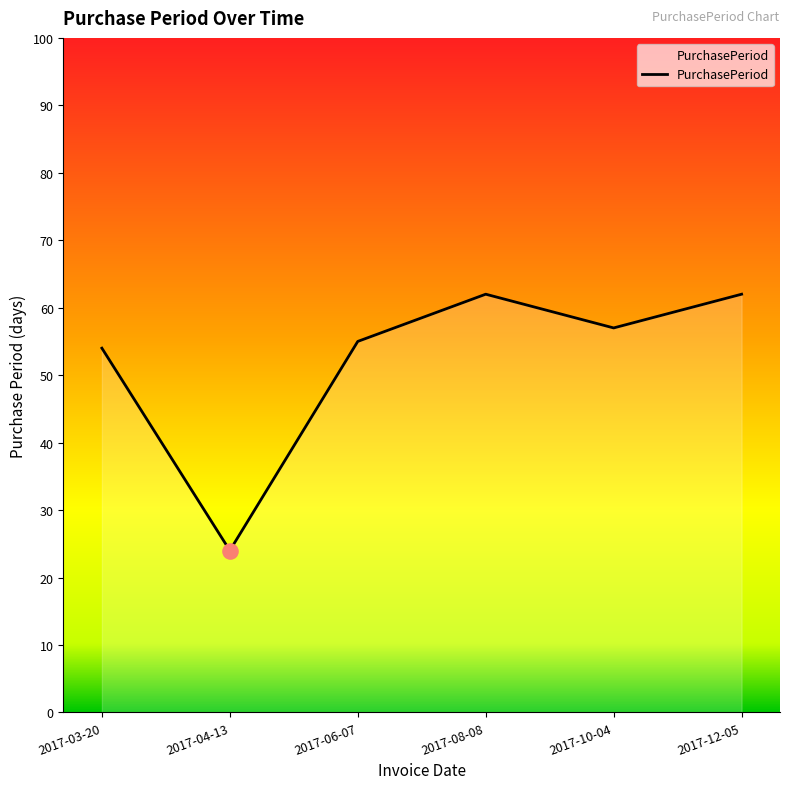

Approximately how many times larger is the value at 2017-10-04 compared to 2017-08-08?

0.9